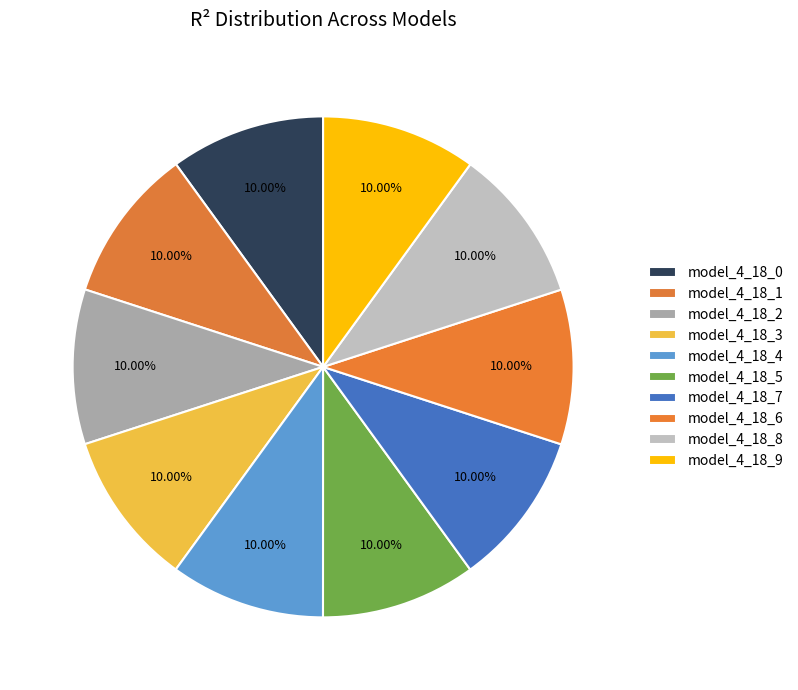

What percentage is the model_4_18_9 slice, to the nearest percent?

10%